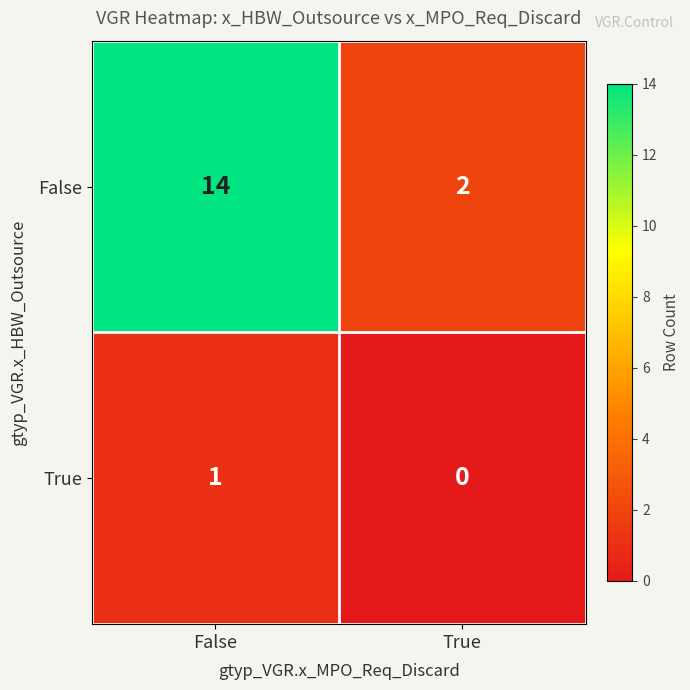

What is the total value across all series at False?

15